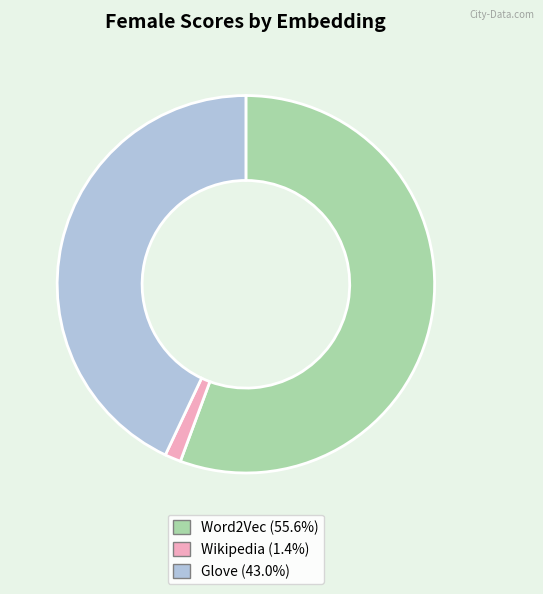

Is there any slice that represents more than half of the pie?

Yes